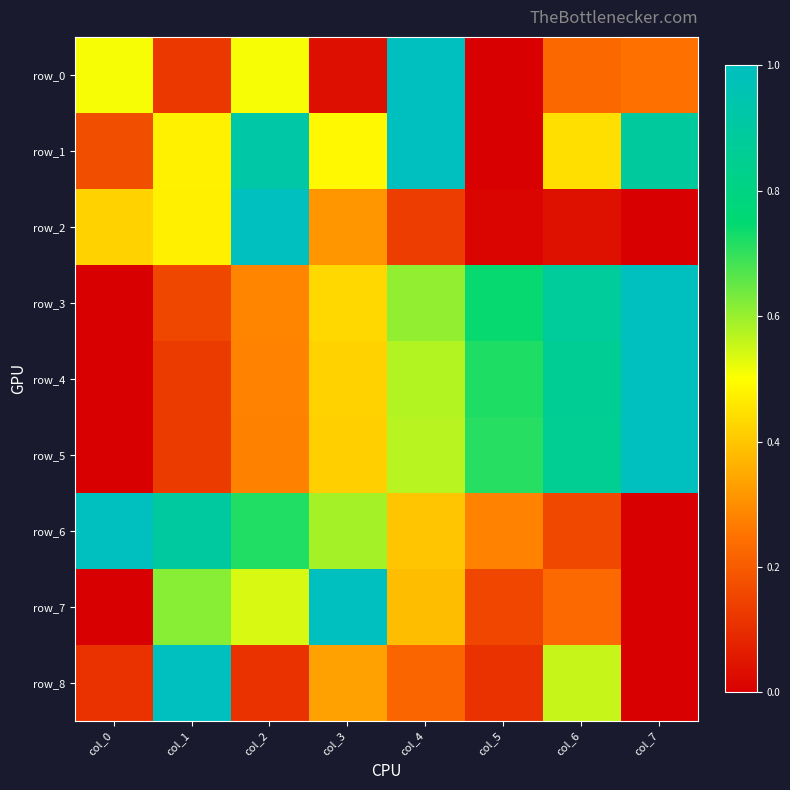

What is the total value across all series at col_0?

2.2